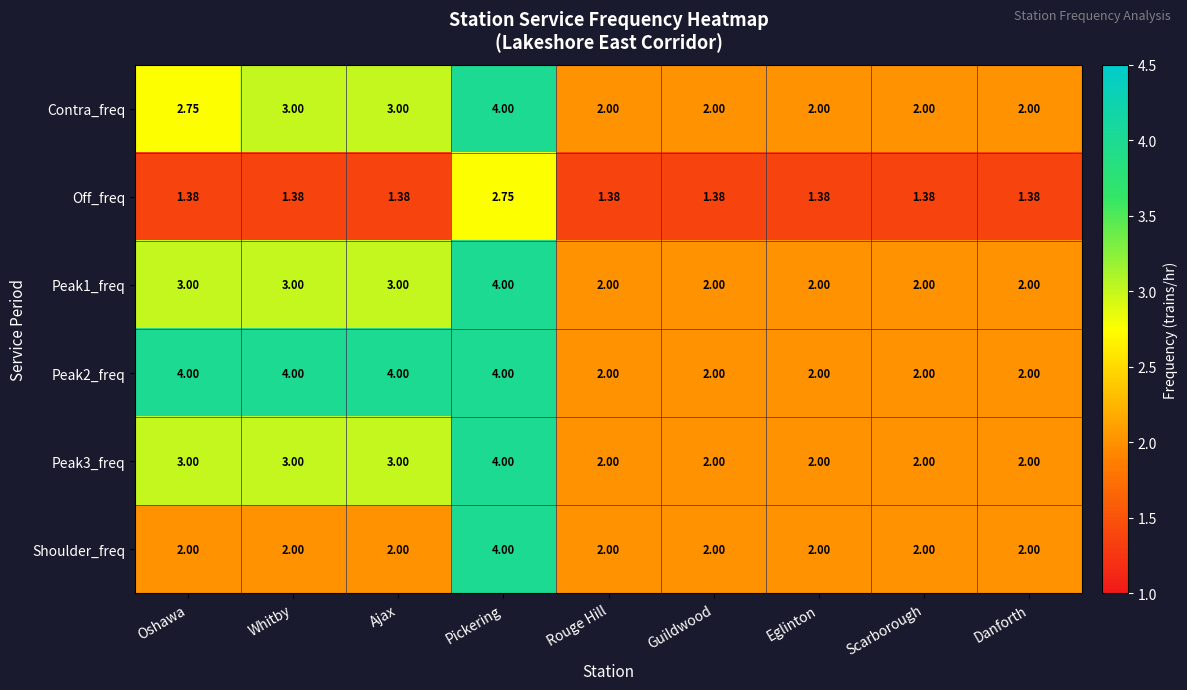

Is the value of Off_freq at Oshawa greater than the value of Contra_freq at Pickering?

No